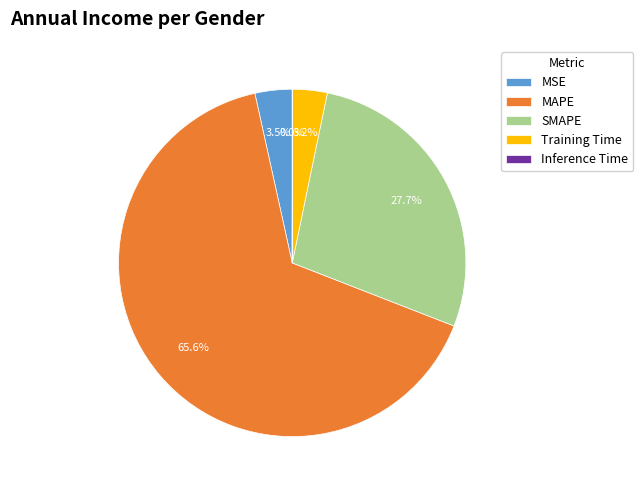

Do SMAPE and MSE together represent more than half of the pie?

No